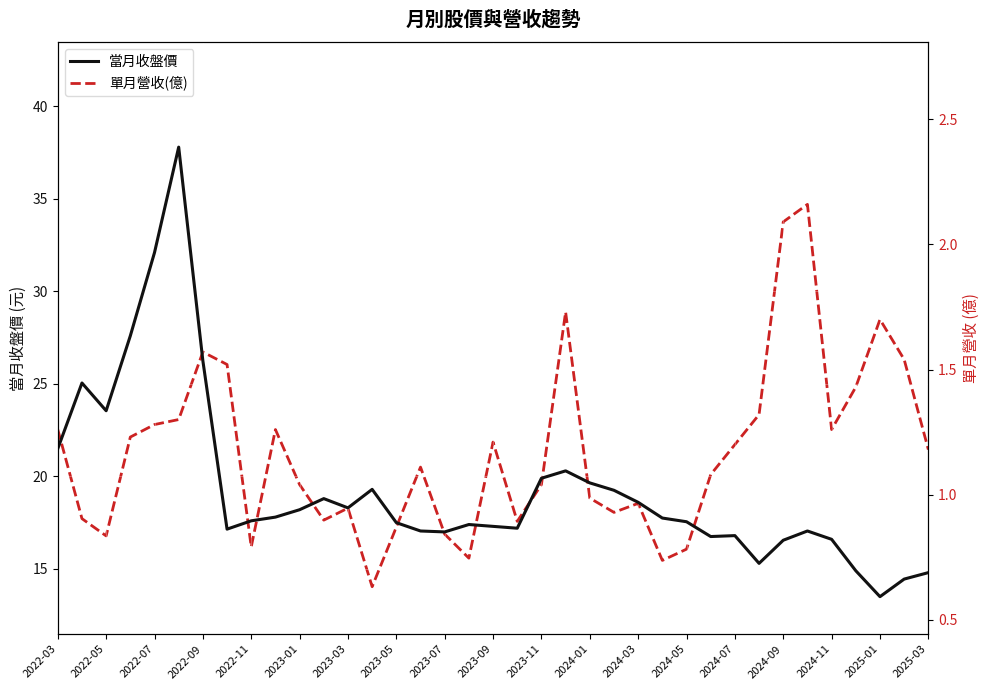

Count the number of data series in this chart.

2